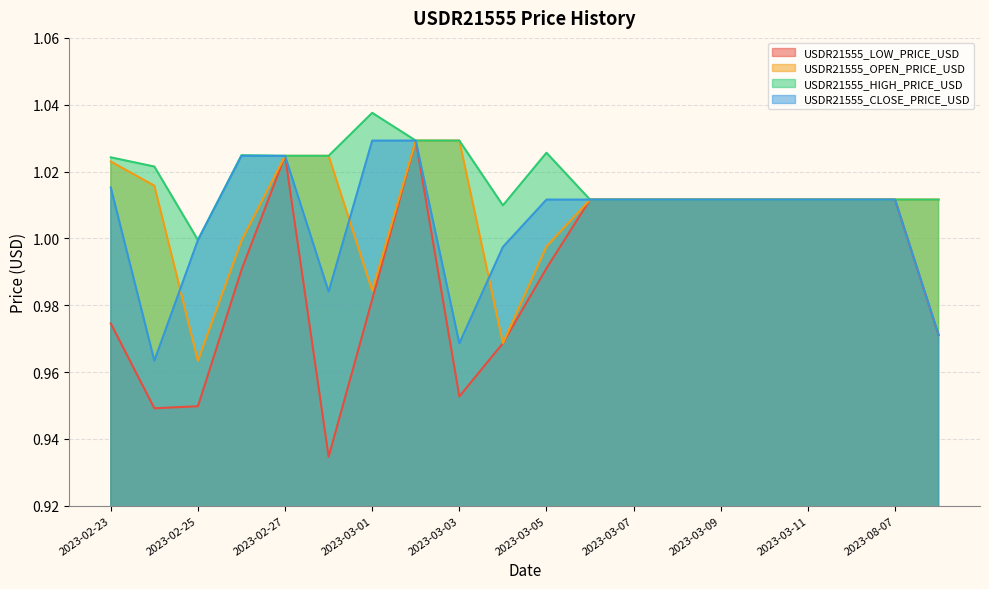

How many lines are shown in the chart?

4